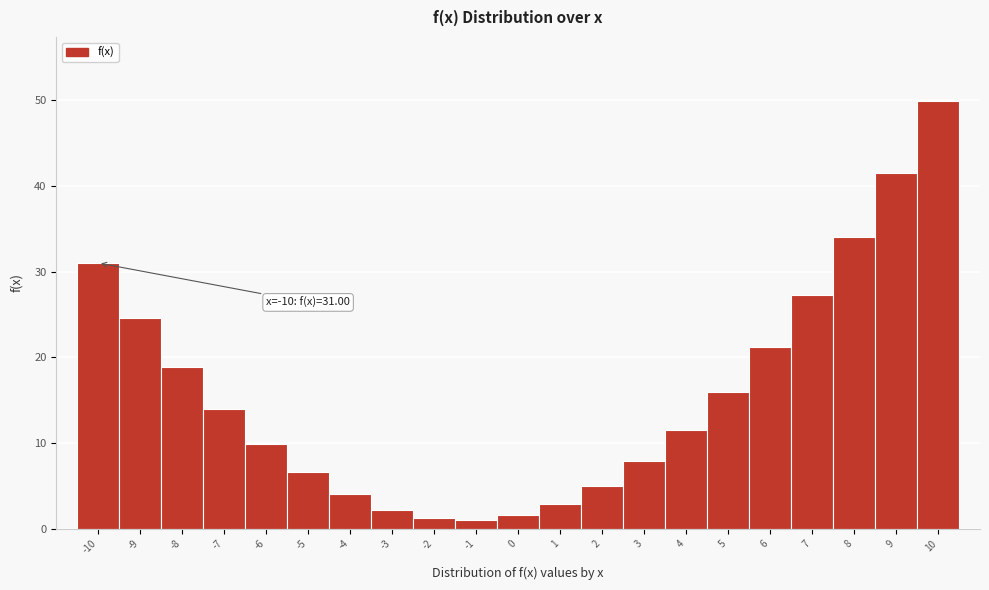

Which range on the x-axis has the tallest bar?

9.5 to 10.5